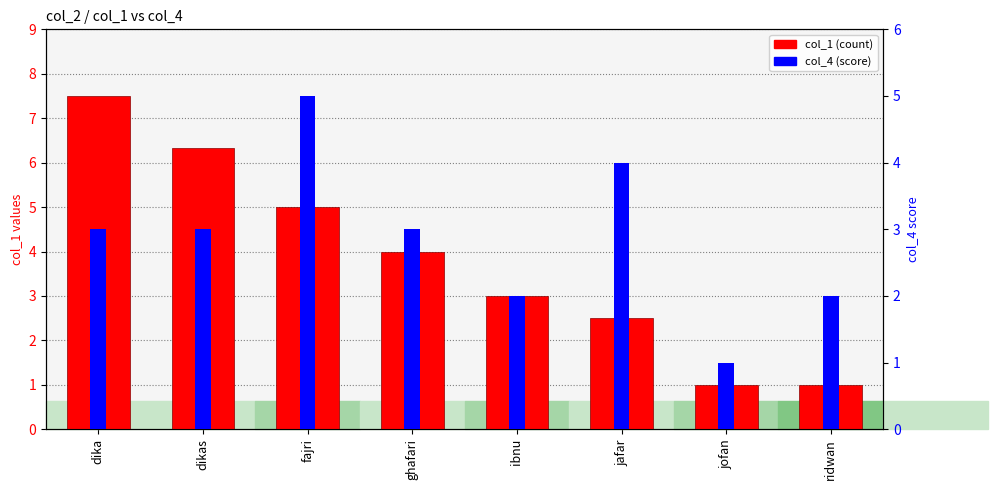

The col_4 (score) series shows 2.0 at ibnu. True or false?

True